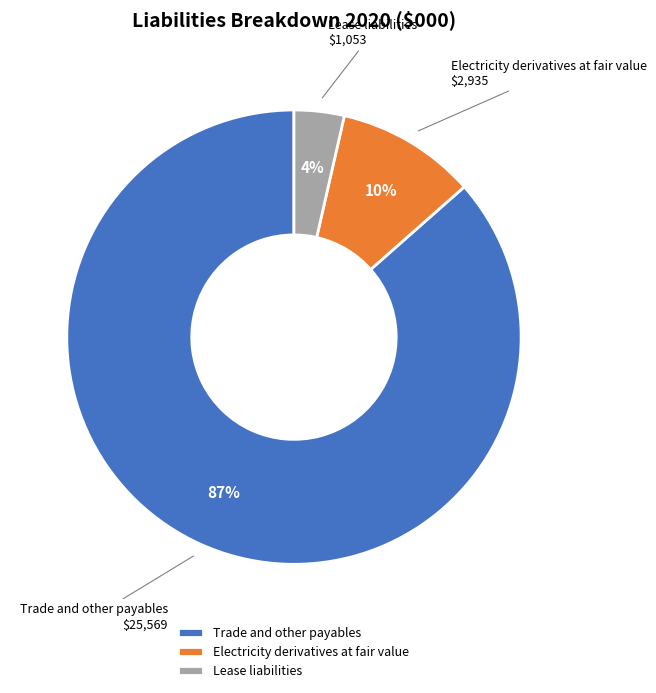

To the nearest percent, what is the average slice percentage?

33%